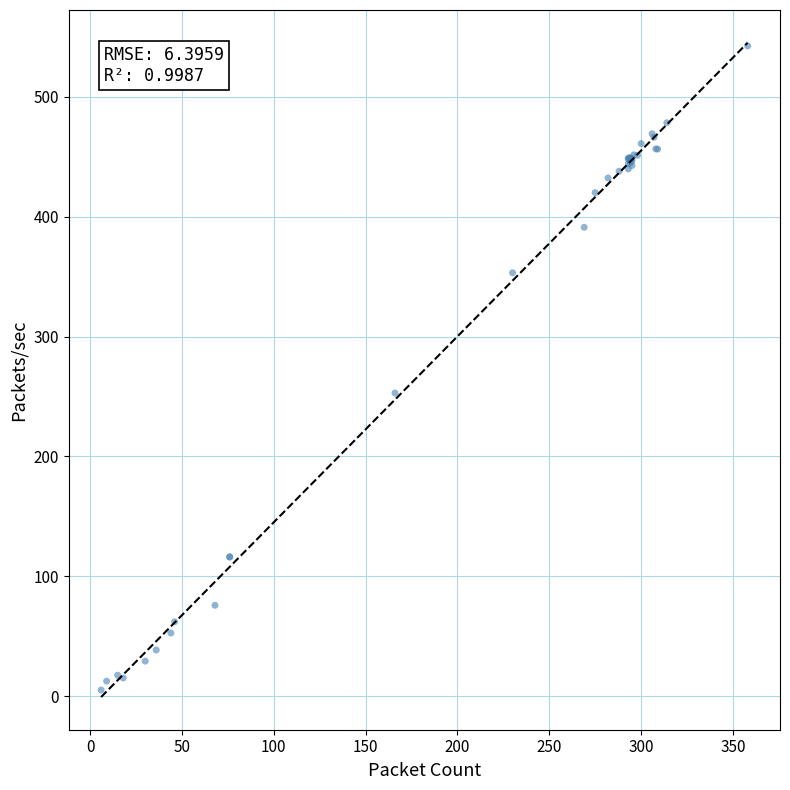

What Y value in the scatter plot is closest to 273?

252.9